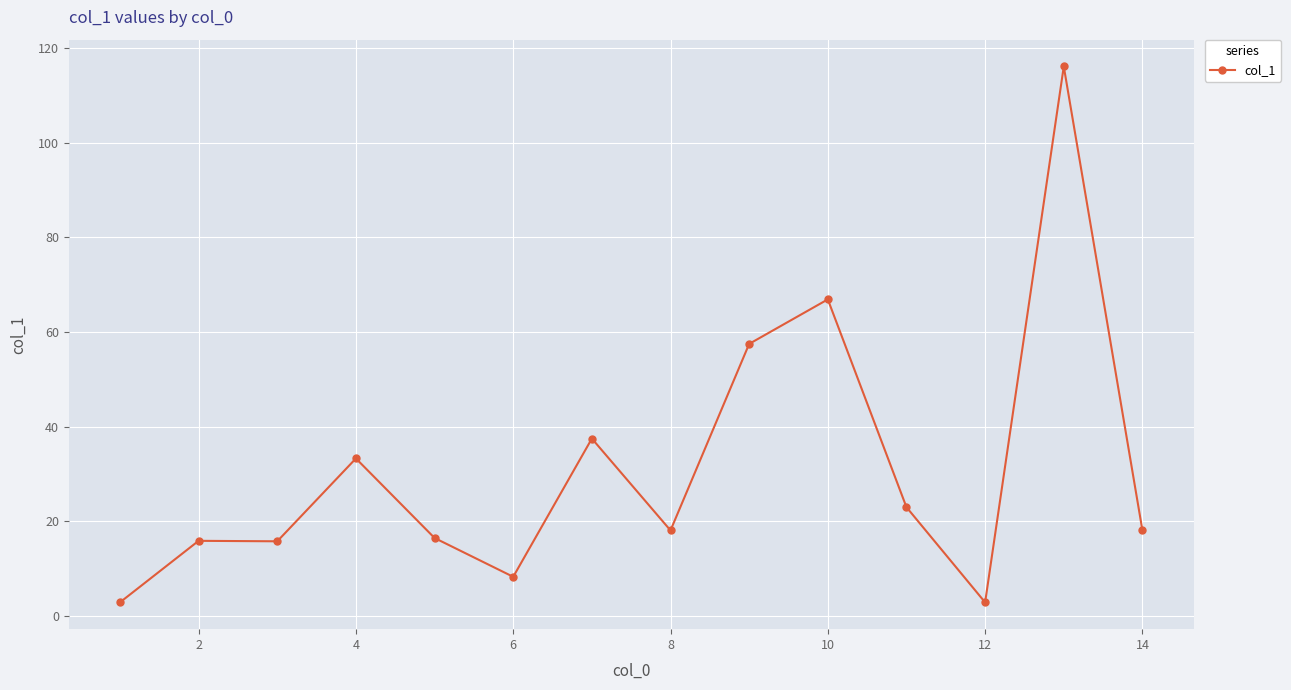

What is the maximum value shown in the chart?

116.1